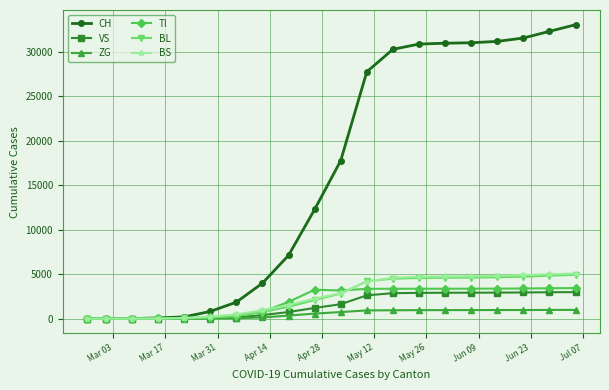

Which series has the largest total across all categories?

CH